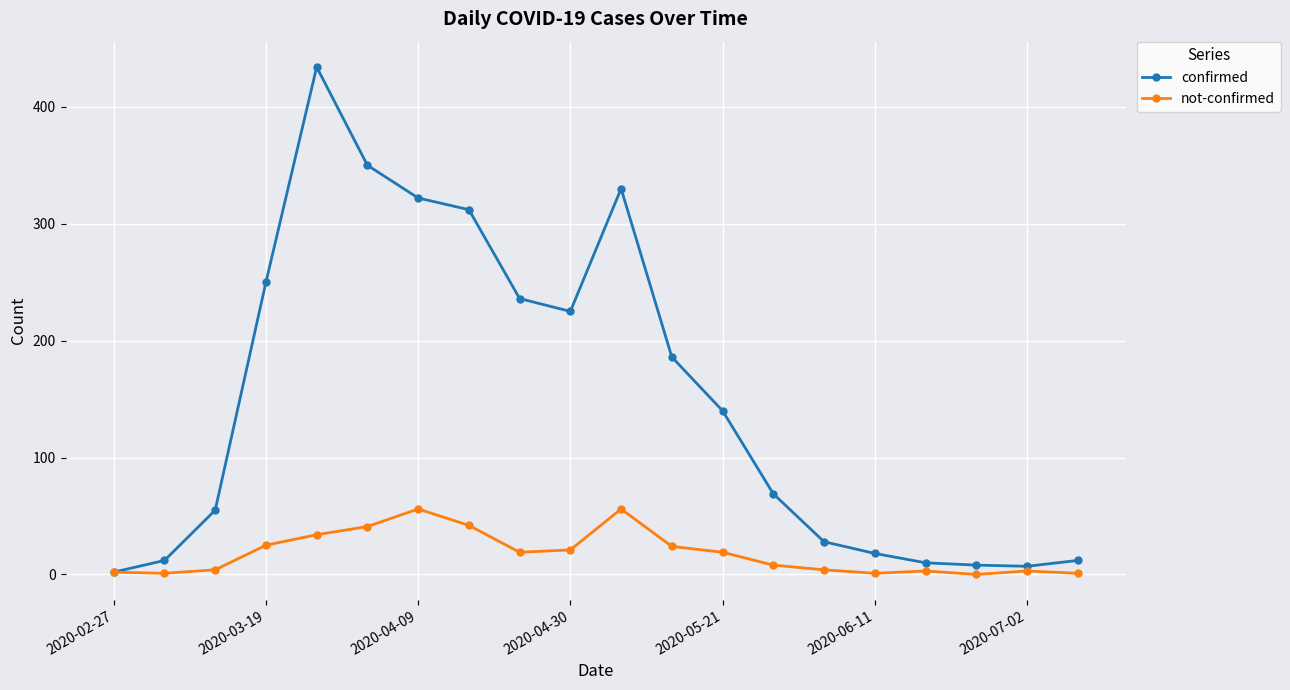

Rank the series by their average value, from highest to lowest.

confirmed, not-confirmed